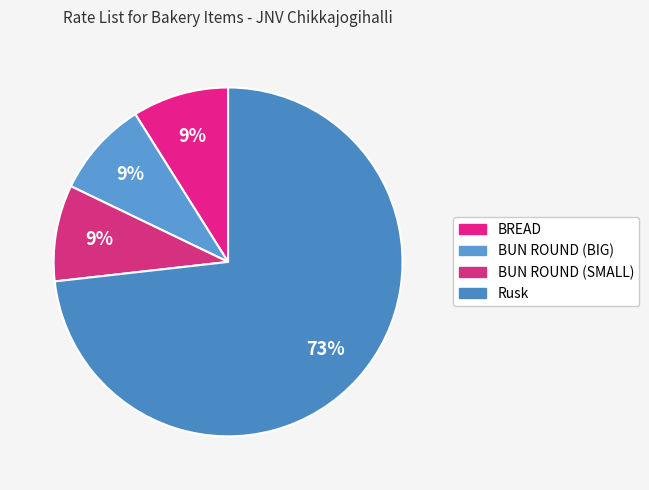

What is the ratio of the value at Rusk to the value at BUN ROUND (BIG)?

8.2